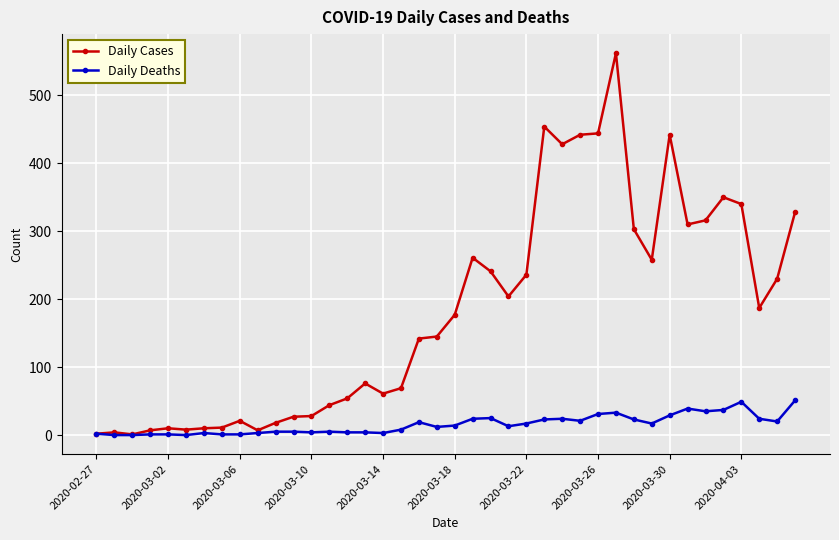

True or false: Daily Cases has more than 2 points higher than both neighbors.

True